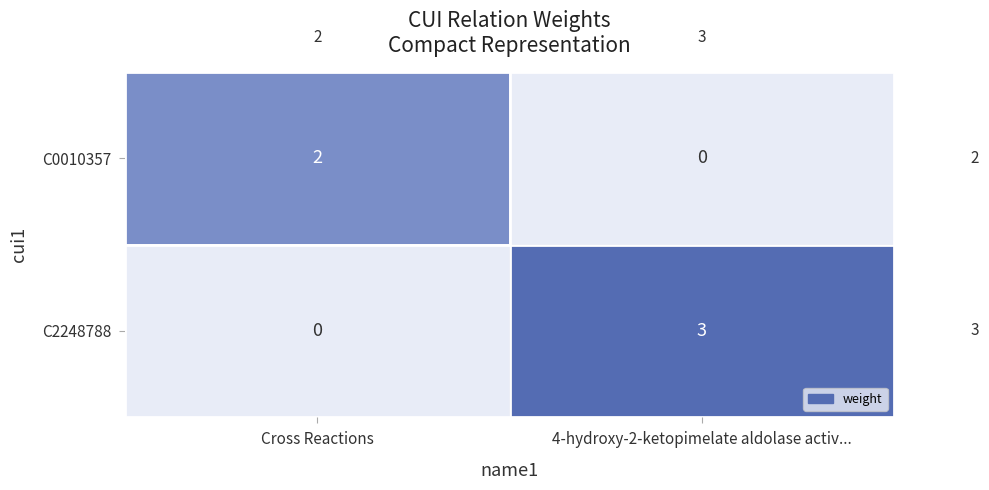

Where is C2248788 nearest to the value 1?

Cross Reactions